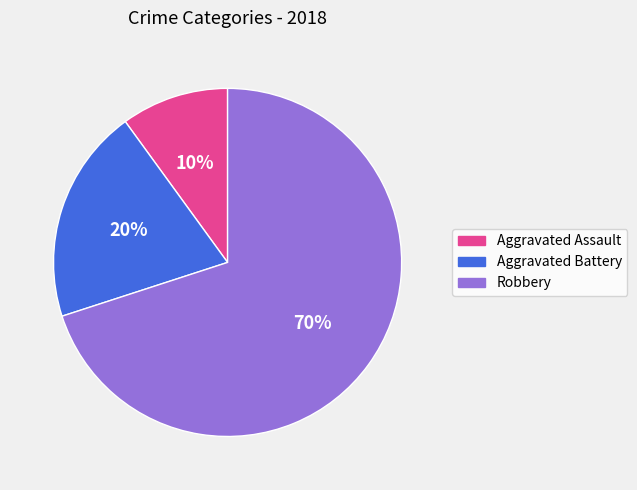

Which category accounts for the majority?

Robbery